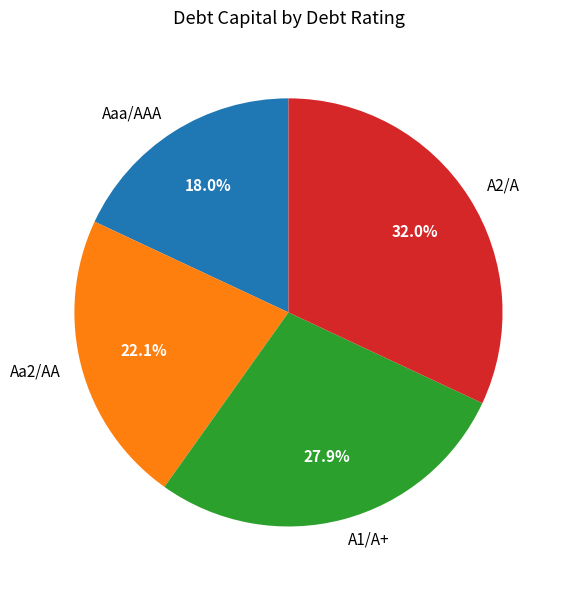

The A2/A slice represents 37% of the pie. True or false?

False